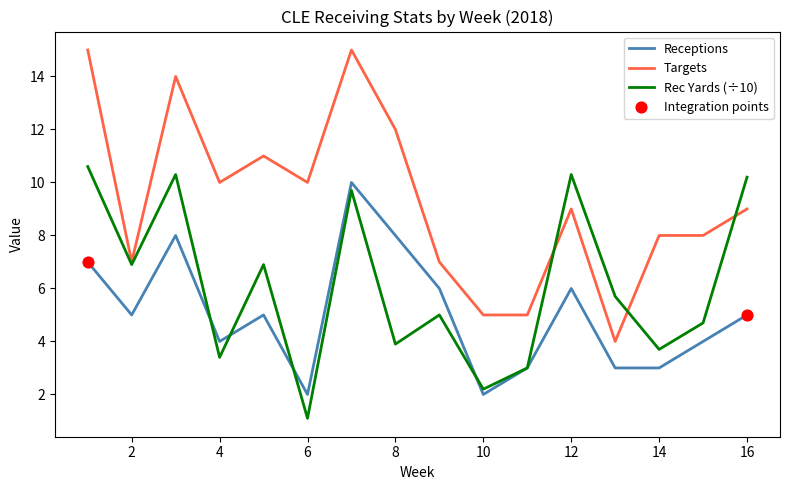

Which series has the largest total across all categories?

Targets